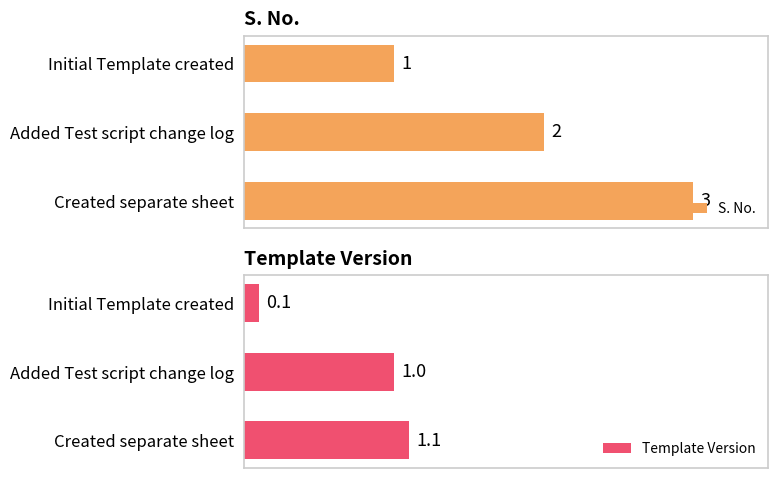

Reading left to right, what are all the values shown in this chart?

S. No.: 1.0	2.0	3.0
Template Version: 0.1	1.0	1.1